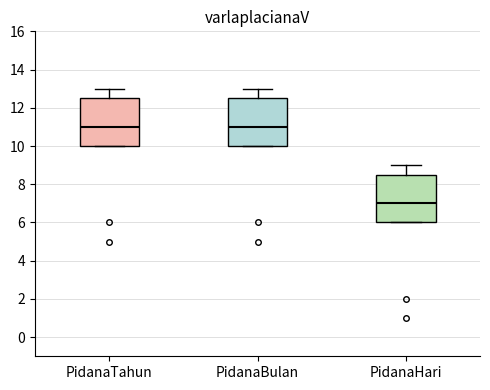

Where does the upper whisker of the box for PidanaTahun end on the y-axis? The values are not printed on the chart, so give them approximately, as read against the axis.

13.0